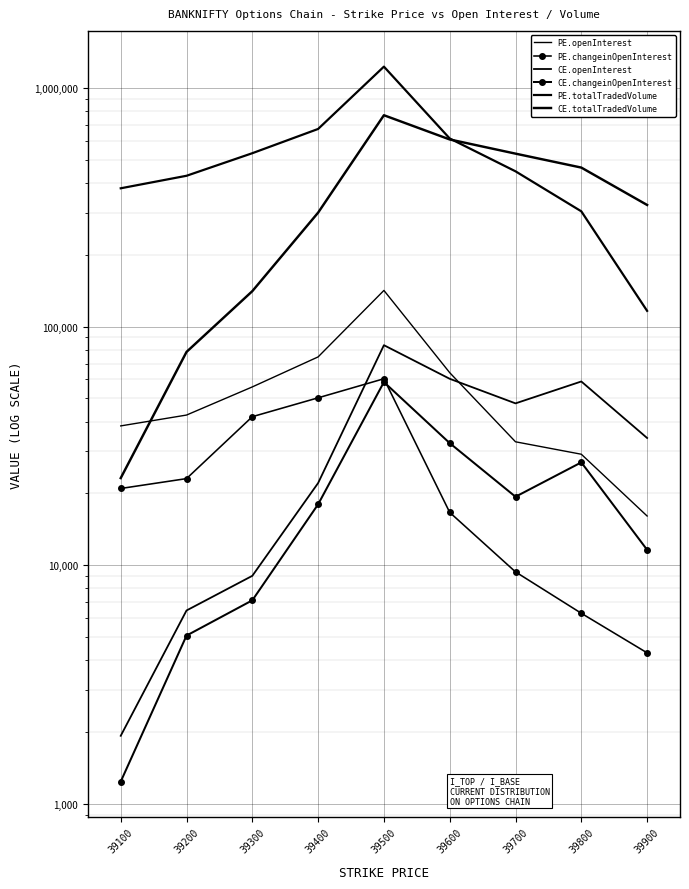

True or false: PE.changeinOpenInterest and PE.openInterest cross at least once.

False